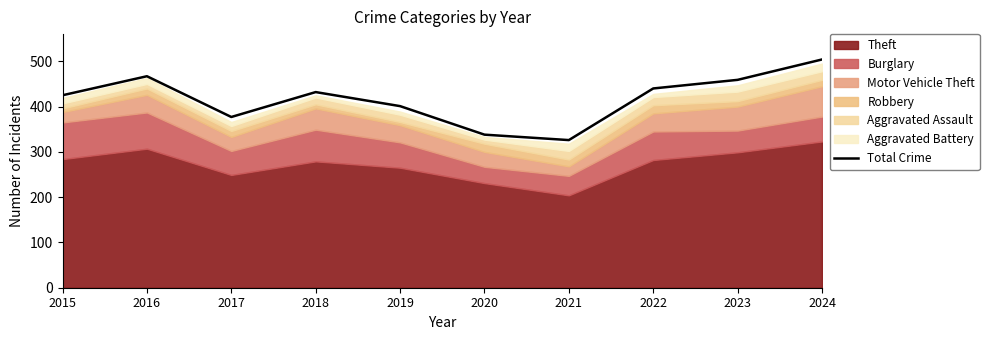

Read the value at 2016, to the nearest 50.

450